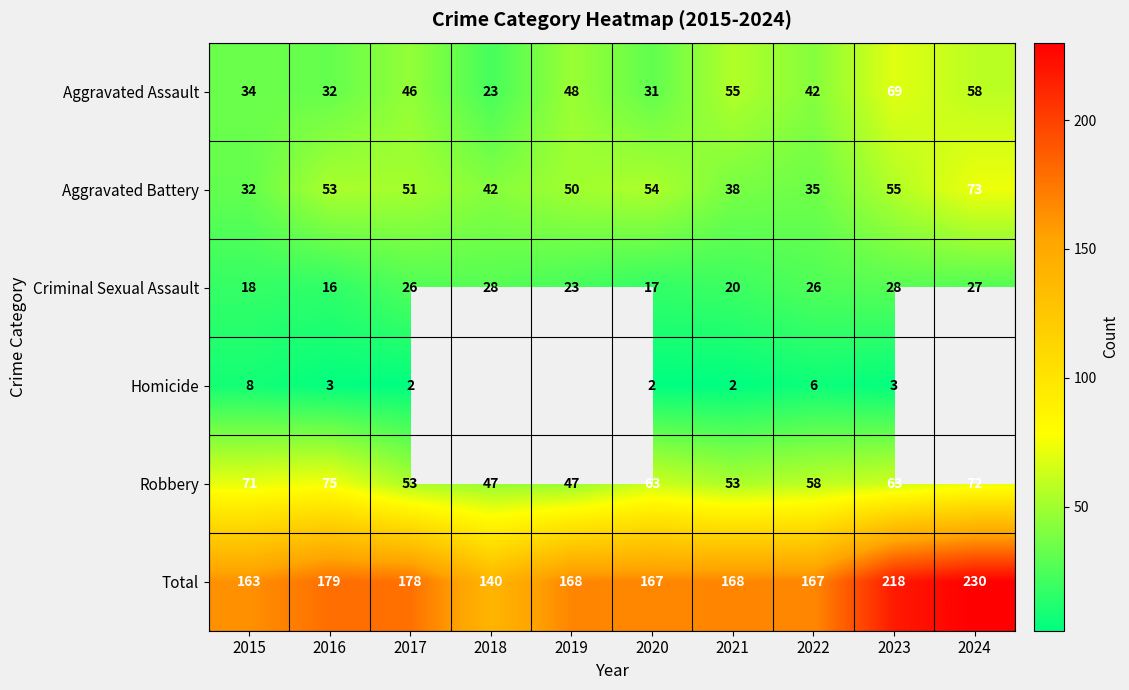

At 2015, list the series in order from largest to smallest.

Total, Robbery, Aggravated Assault, Aggravated Battery, Criminal Sexual Assault, Homicide